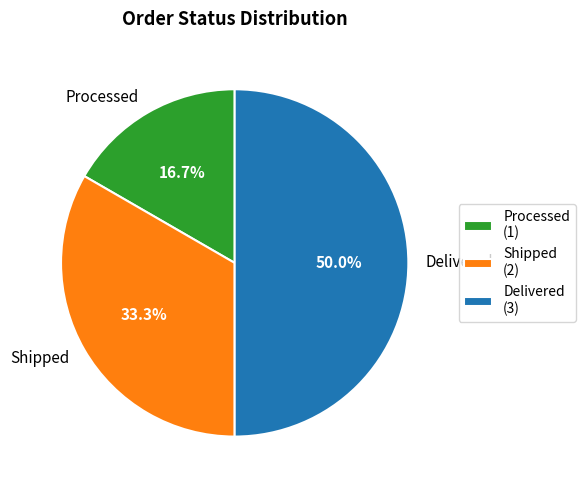

How many slices are in this pie chart?

3